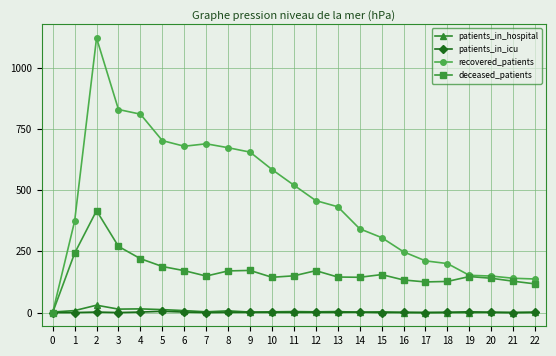

True or false: patients_in_icu has more than 0 interior local peaks.

True